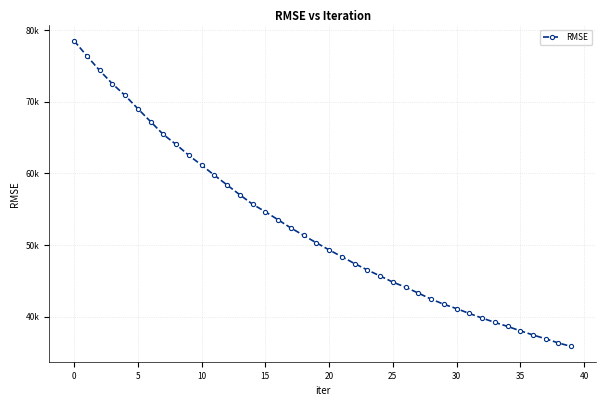

Does the chart have visible grid lines?

Yes